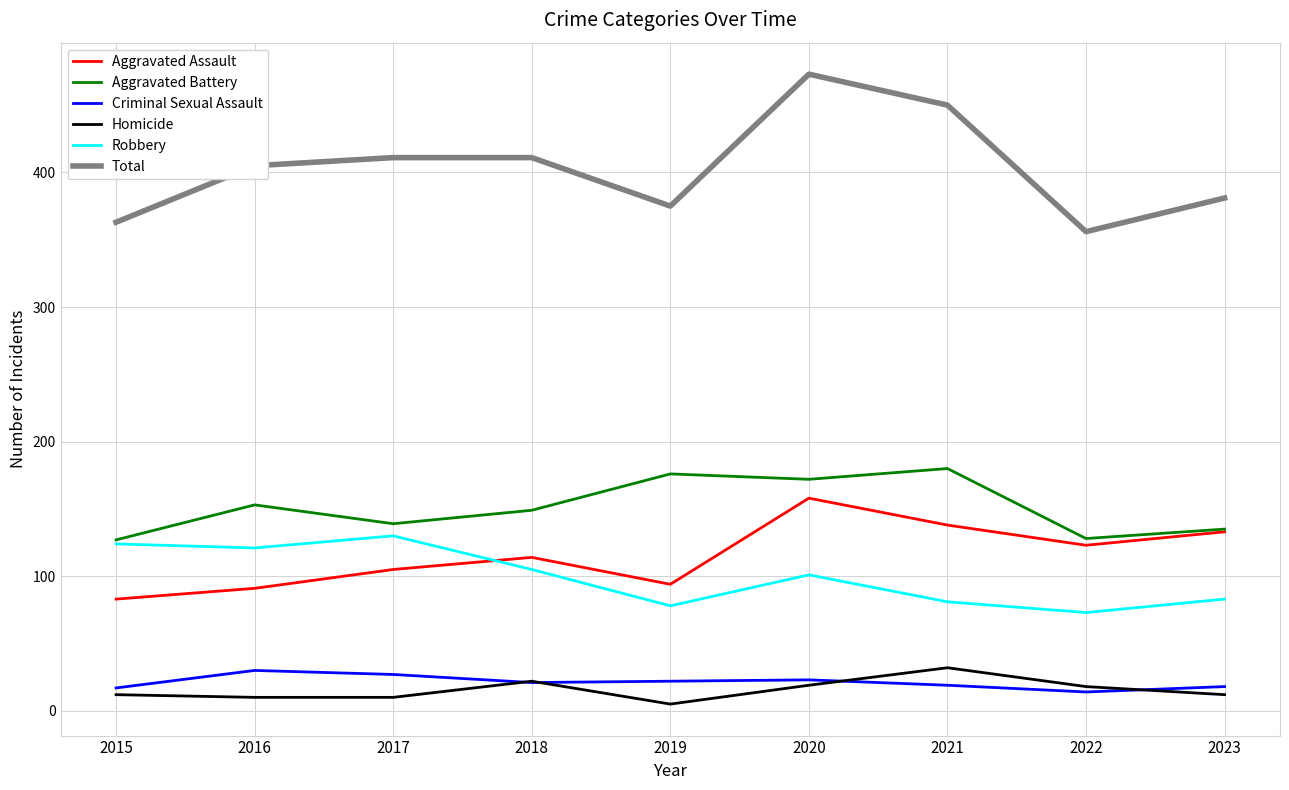

Is the value of Total at 2015 greater than the value of Robbery at 2022?

Yes